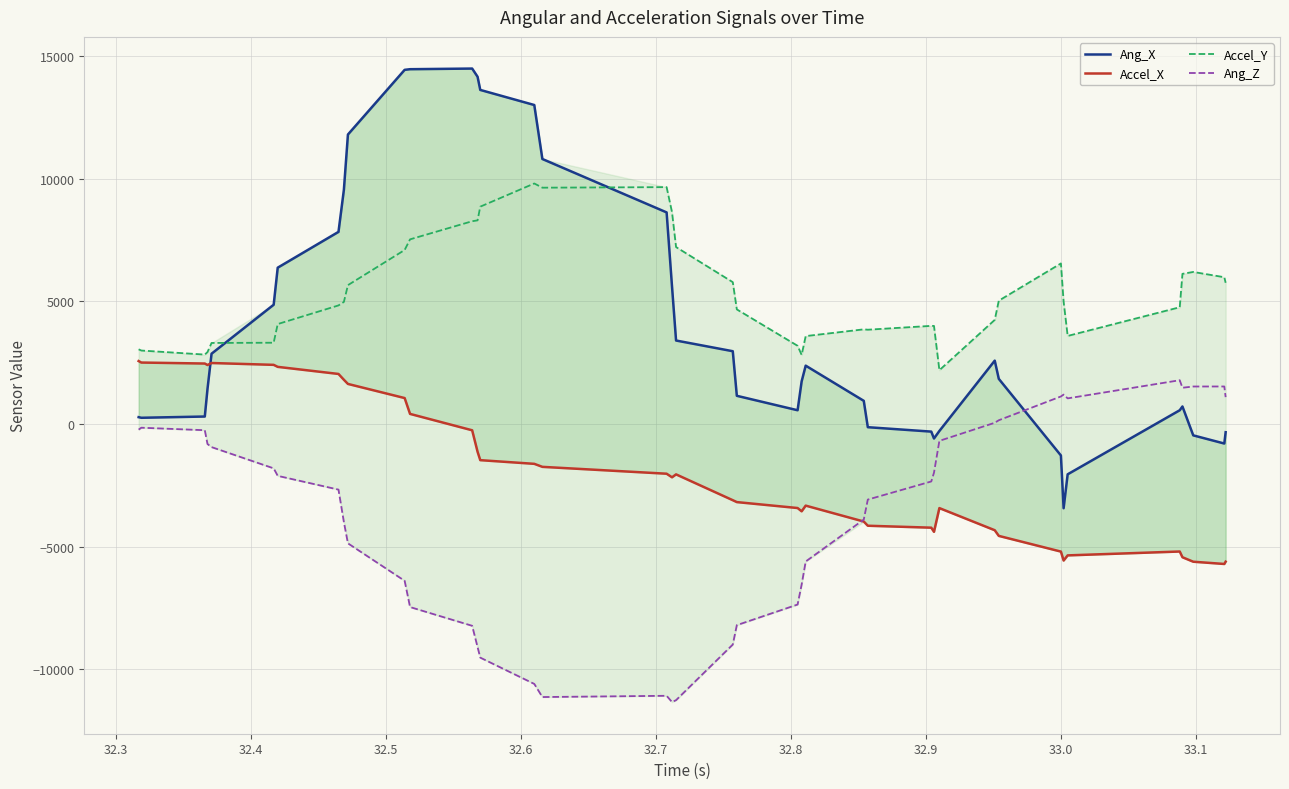

True or false: Ang_Z and Accel_Y intersect in this chart.

False